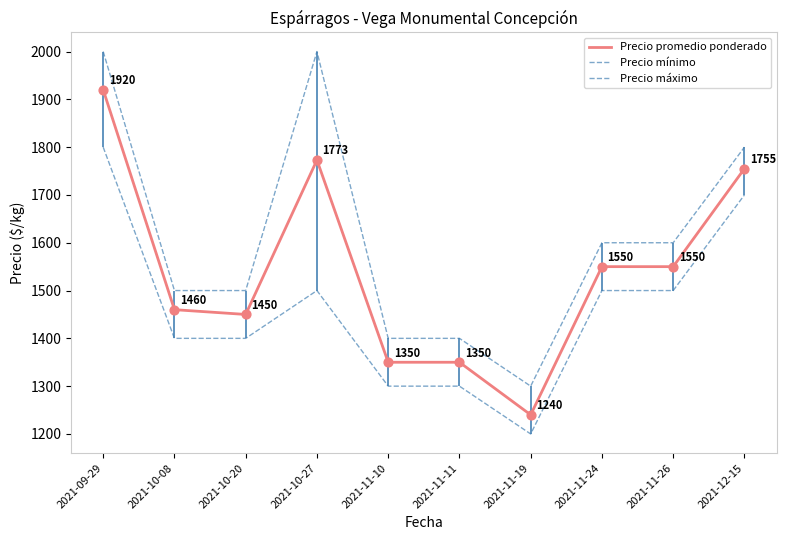

Which series has the largest Y range (max minus min)?

Precio máximo